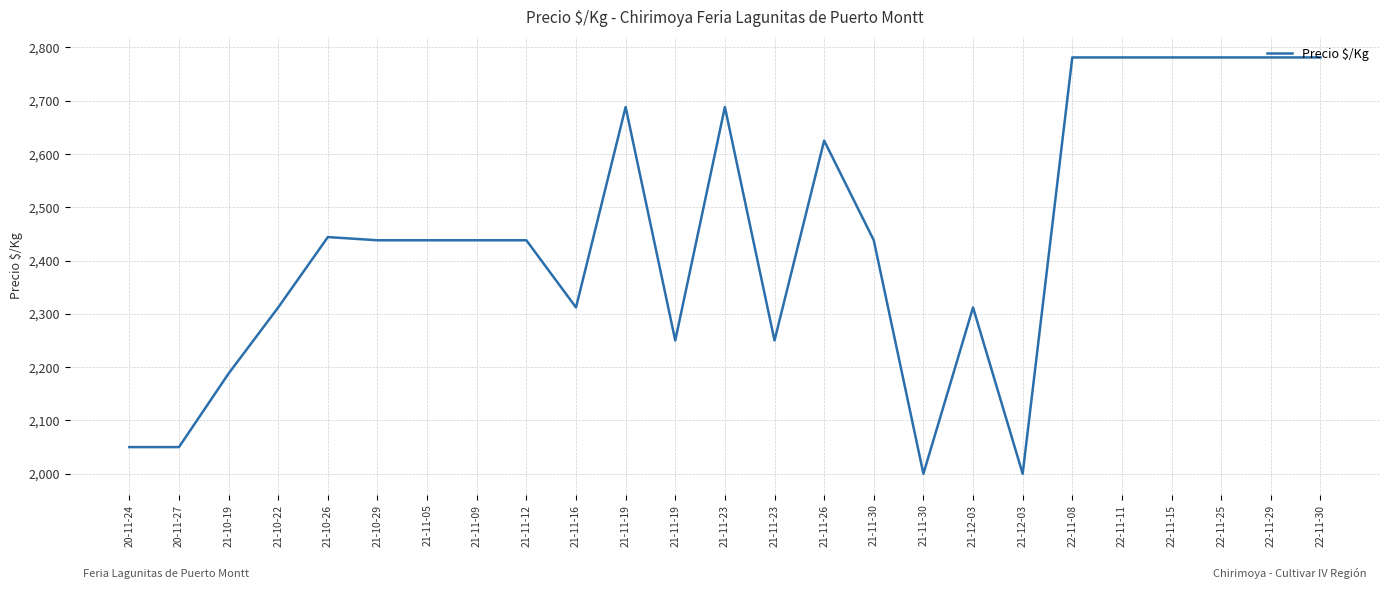

Rank the categories by value from lowest to highest.

21-11-30, 21-12-03, 20-11-24, 20-11-27, 21-10-19, 21-11-19, 21-11-23, 21-10-22, 21-11-16, 21-12-03, 21-10-29, 21-11-05, 21-11-09, 21-11-12, 21-11-30, 21-10-26, 21-11-26, 21-11-19, 21-11-23, 22-11-08, 22-11-11, 22-11-15, 22-11-25, 22-11-29, 22-11-30